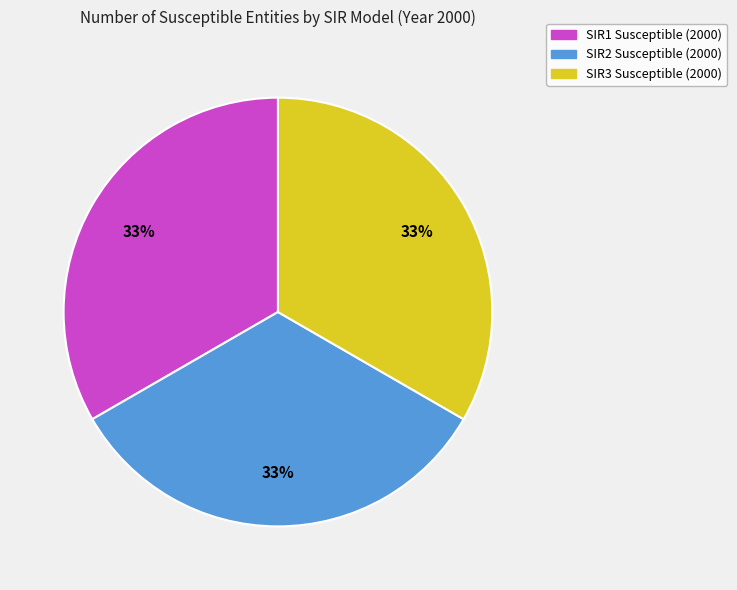

What is the ratio of the value at SIR3 to the value at SIR1?

1.0